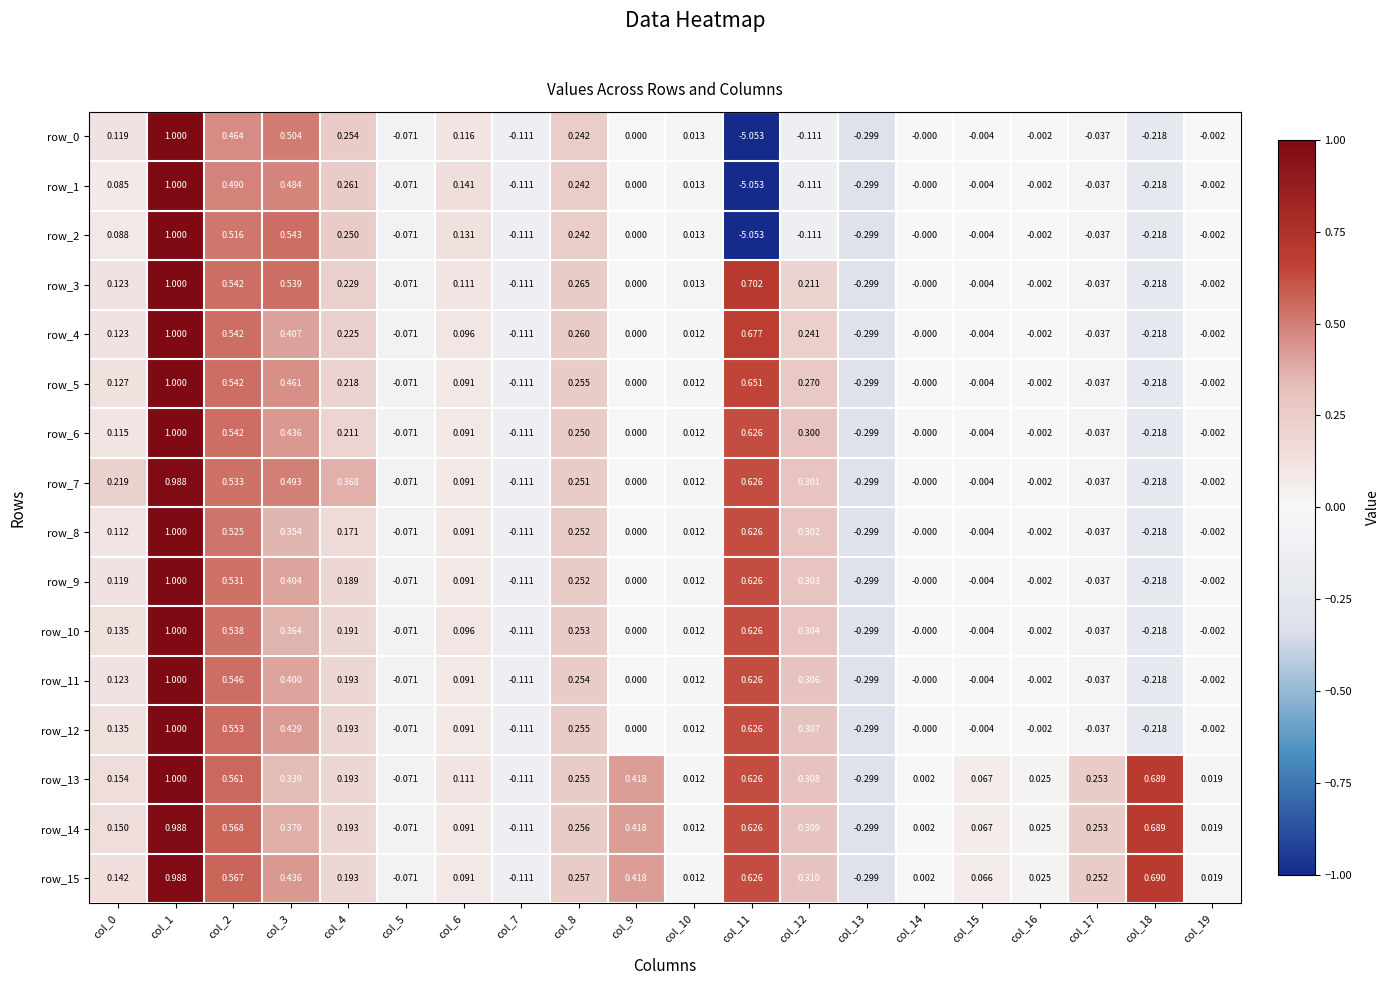

Is the value of row_2 at col_17 greater than the value of row_10 at col_11?

No